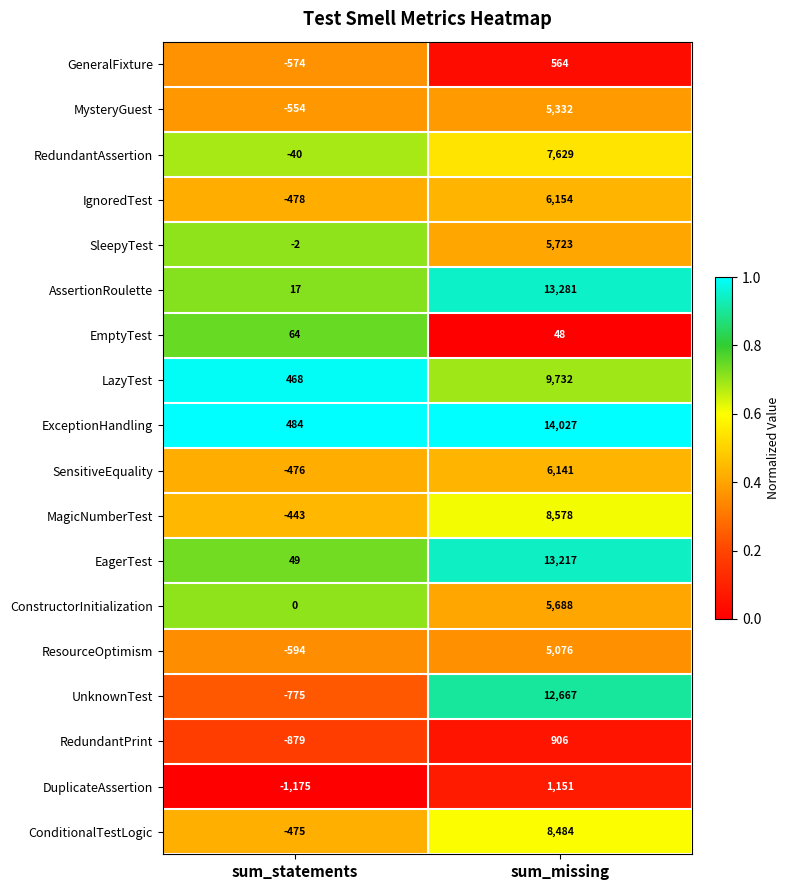

What is the average value of the UnknownTest series?

5946